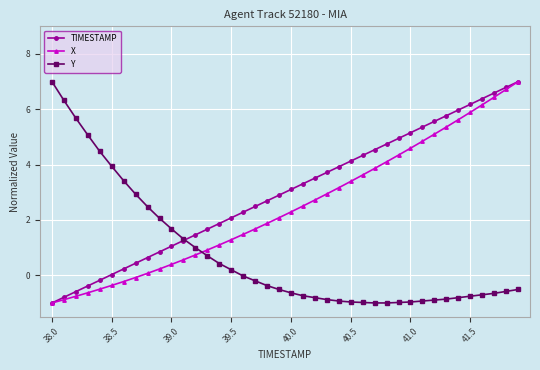

What is the maximum value shown in the chart?

7.0